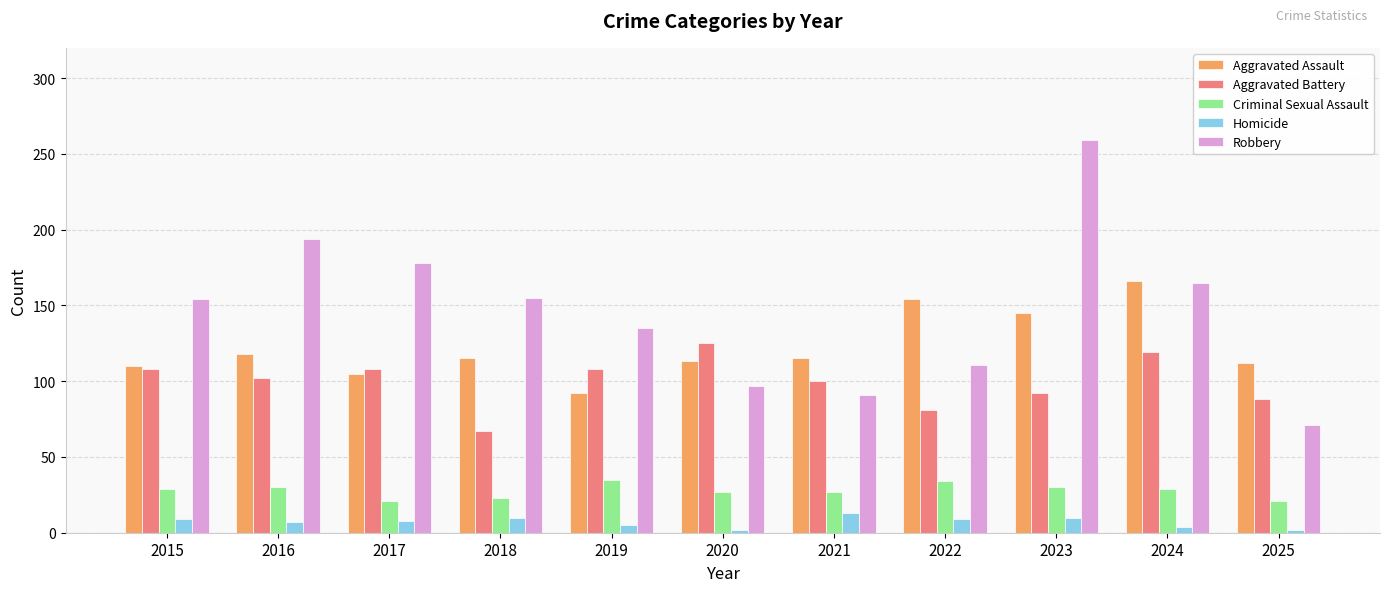

What are all the series names shown in the legend?

Aggravated Assault, Aggravated Battery, Criminal Sexual Assault, Homicide, Robbery